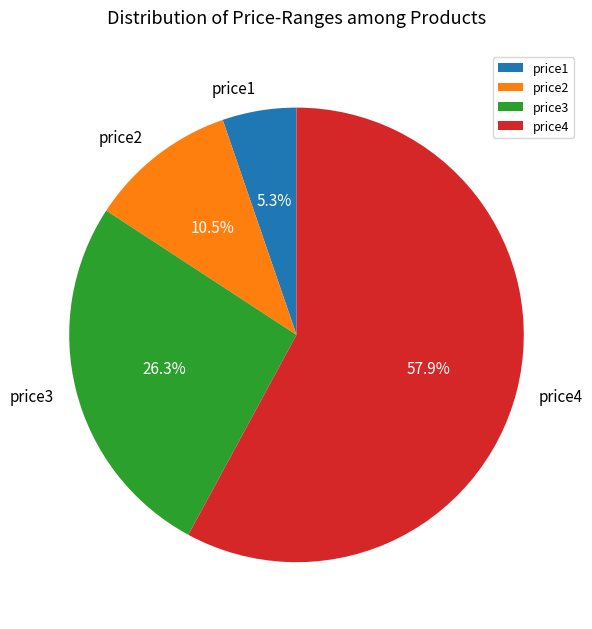

How many segments does this pie chart have?

4